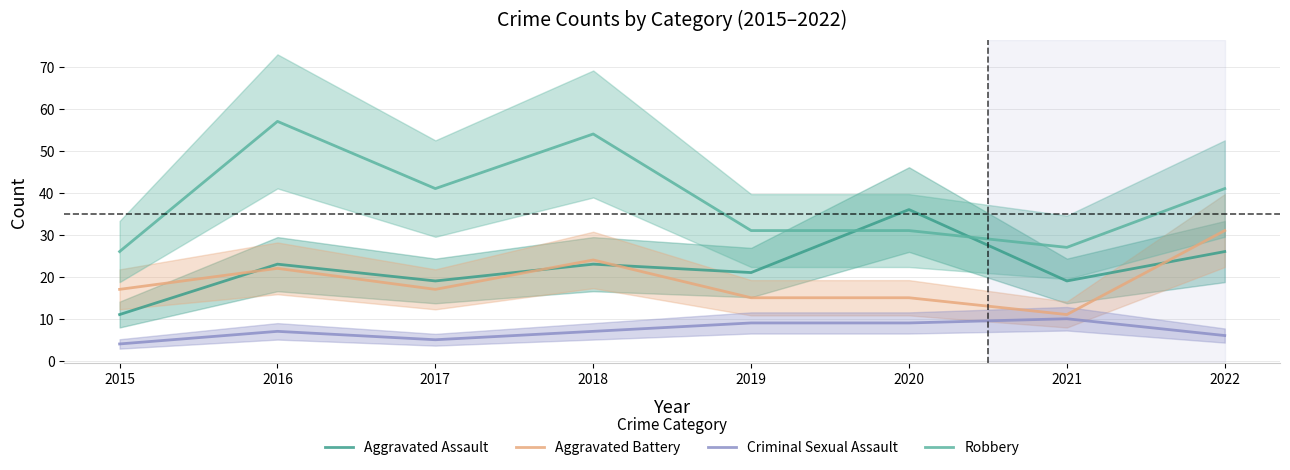

Reading left to right, transcribe all the data shown in this chart.

Aggravated Assault: 11	23	19	23	21	36	19	26
Aggravated Battery: 17	22	17	24	15	15	11	31
Criminal Sexual Assault: 4	7	5	7	9	9	10	6
Robbery: 26	57	41	54	31	31	27	41